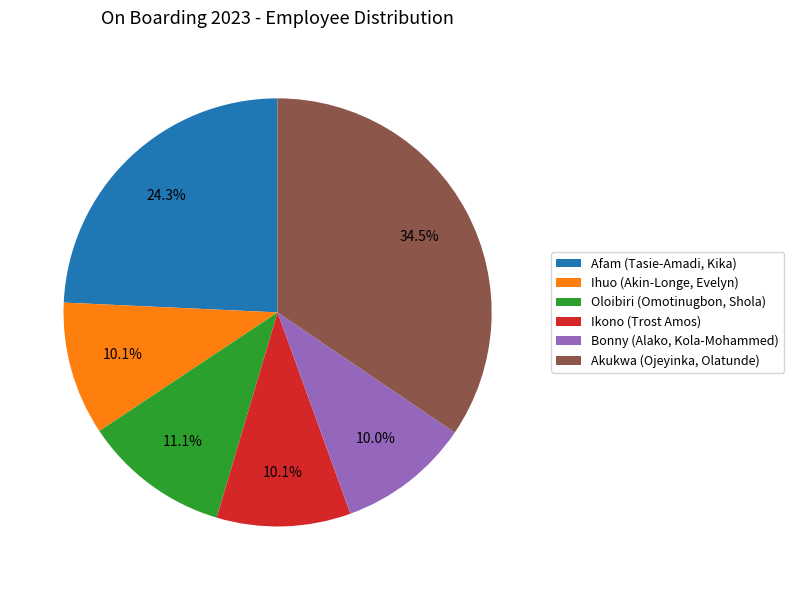

What percentage is the Afam (Tasie-Amadi, Kika) slice, to the nearest percent?

24%